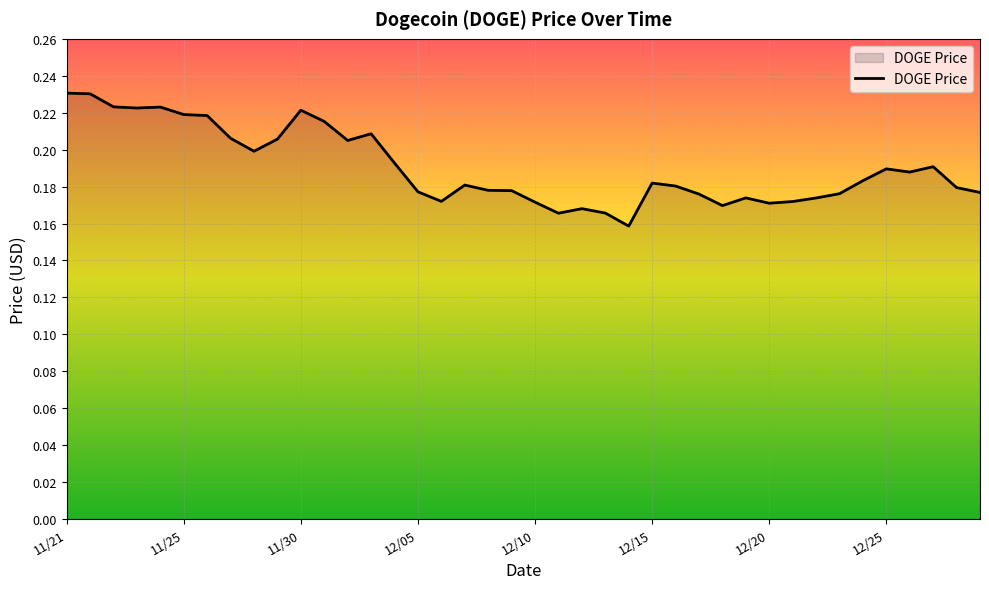

How many lines are shown in the chart?

1